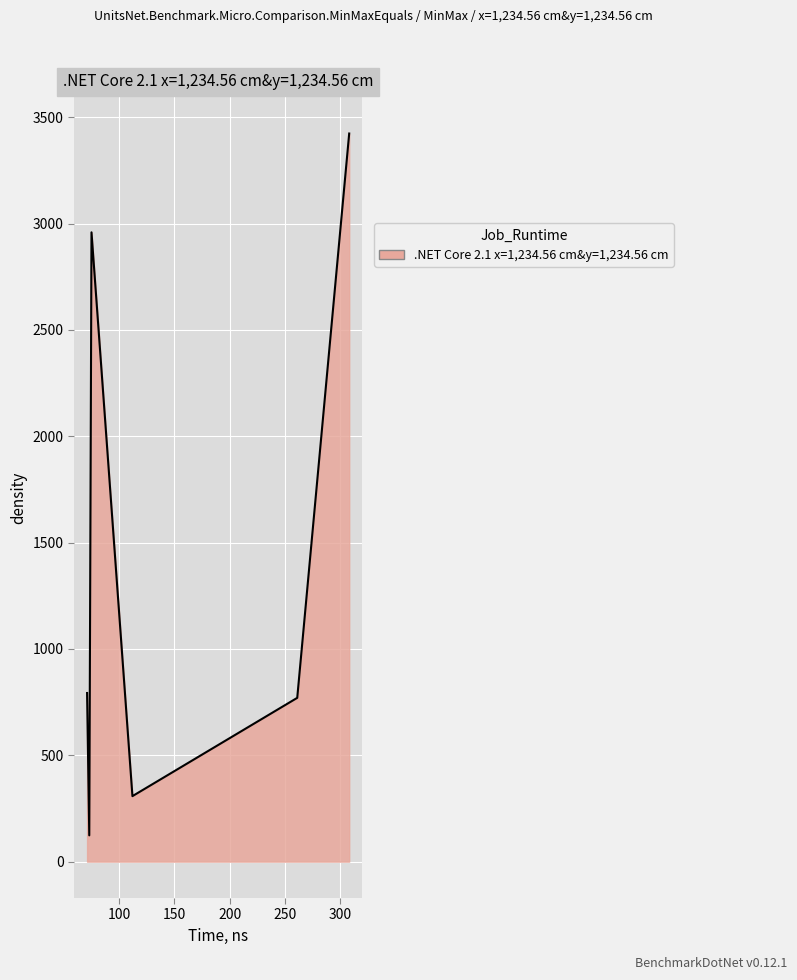

How many interior local peaks (higher than both neighbors) does the data have?

1